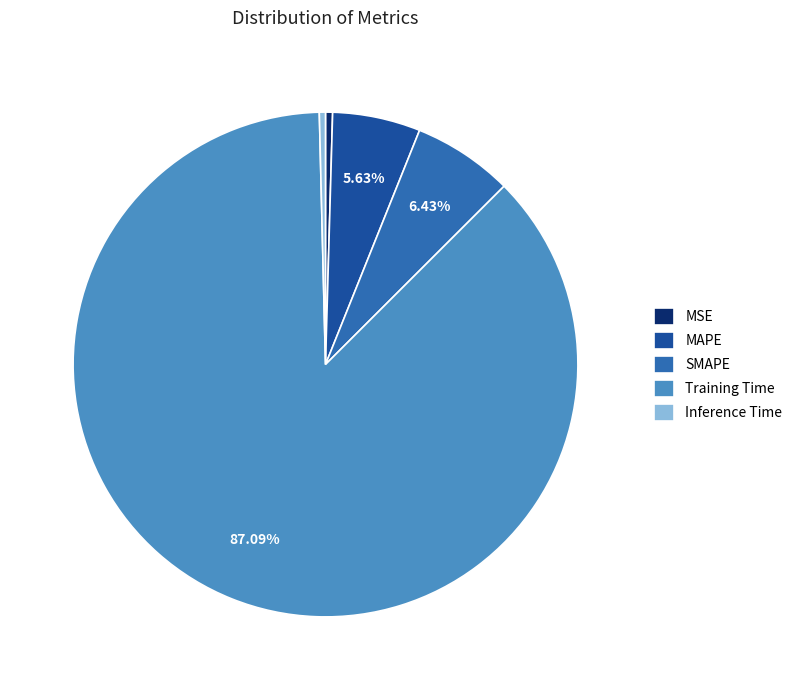

Which slice represents more than half of the pie?

Training Time